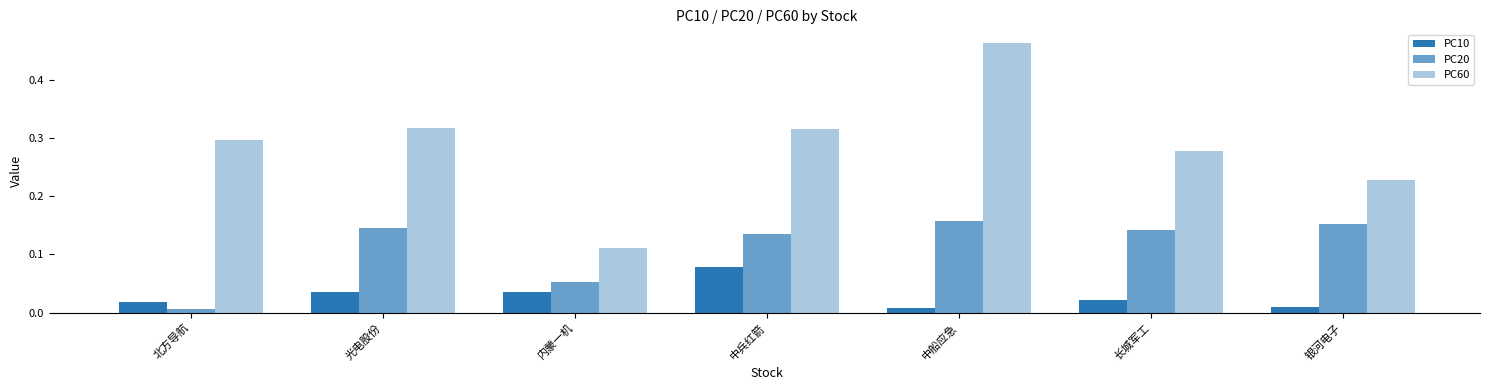

Reading left to right, extract all data points from this chart.

PC10: 北方导航=0.0	光电股份=0.0	内蒙一机=0.0	中兵红箭=0.1	中船应急=0.0	长城军工=0.0	银河电子=0.0
PC20: 北方导航=0.0	光电股份=0.1	内蒙一机=0.1	中兵红箭=0.1	中船应急=0.2	长城军工=0.1	银河电子=0.2
PC60: 北方导航=0.3	光电股份=0.3	内蒙一机=0.1	中兵红箭=0.3	中船应急=0.5	长城军工=0.3	银河电子=0.2